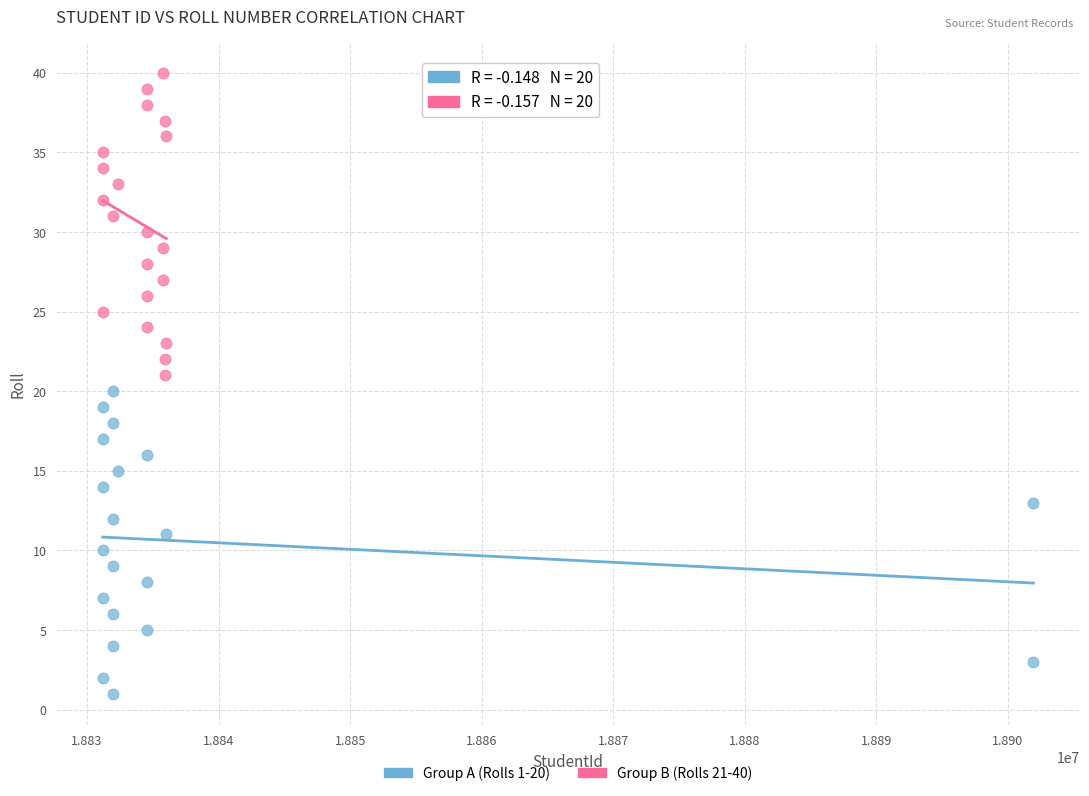

Which series reaches the maximum Y coordinate?

Group B (Rolls 21-40)